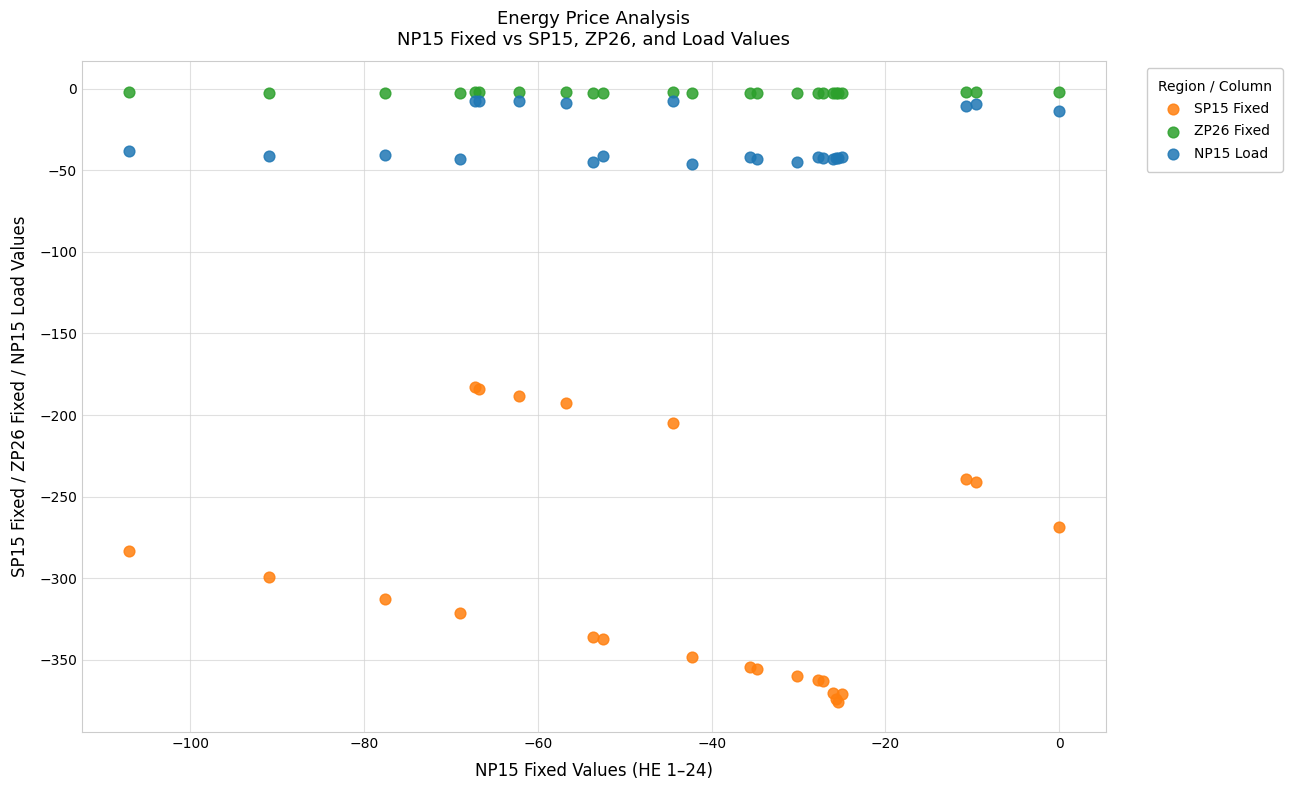

Which series has the largest Y range (max minus min)?

SP15 Fixed